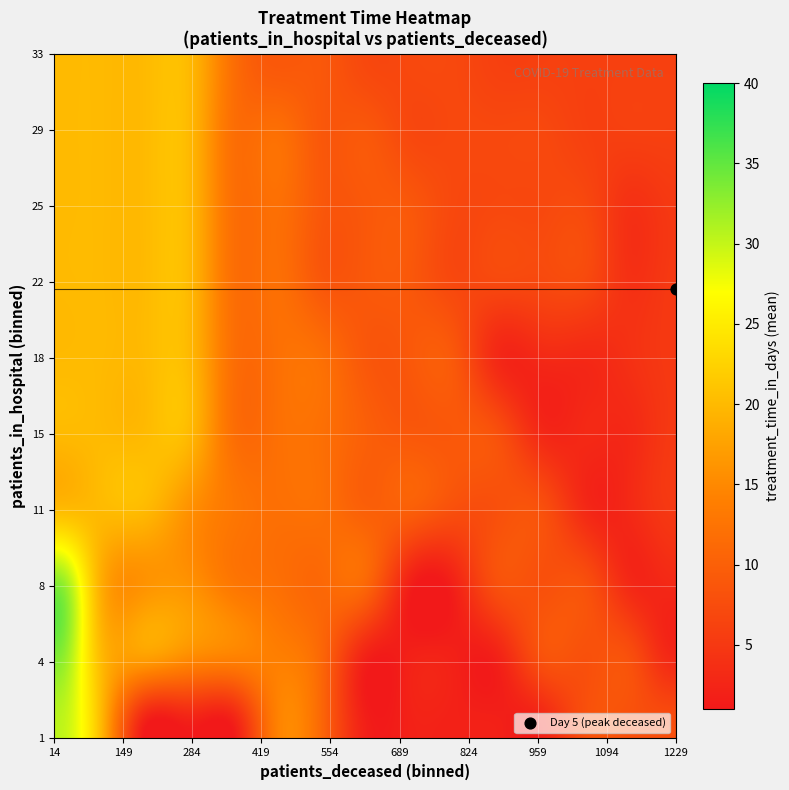

What is the total value across all series at 14?

195